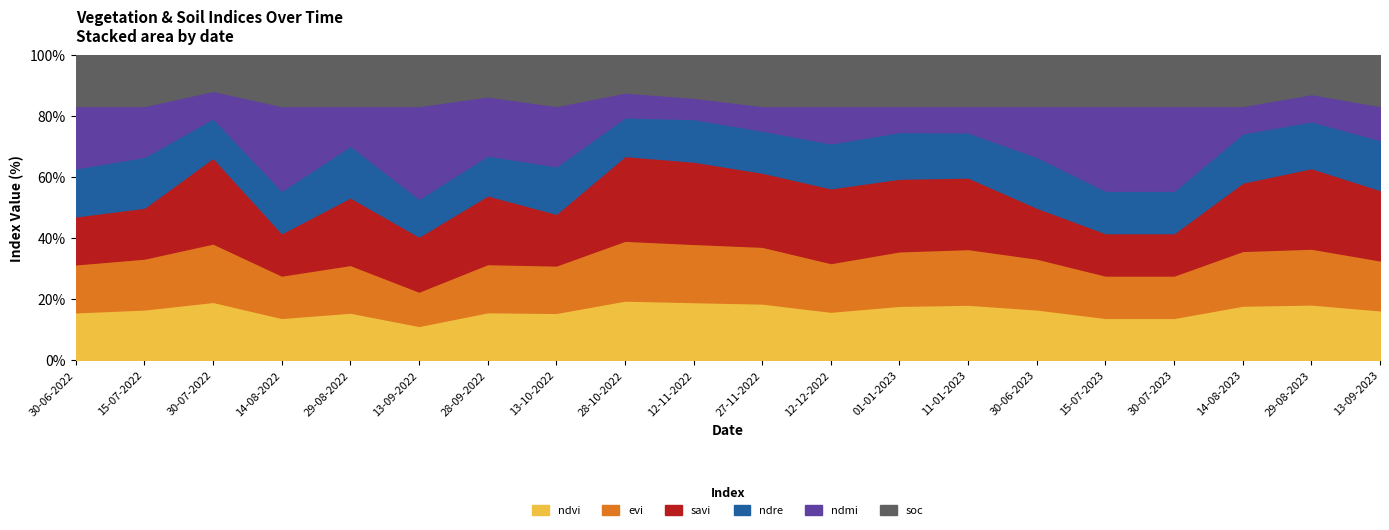

What is the minimum value for ndmi?

0.1